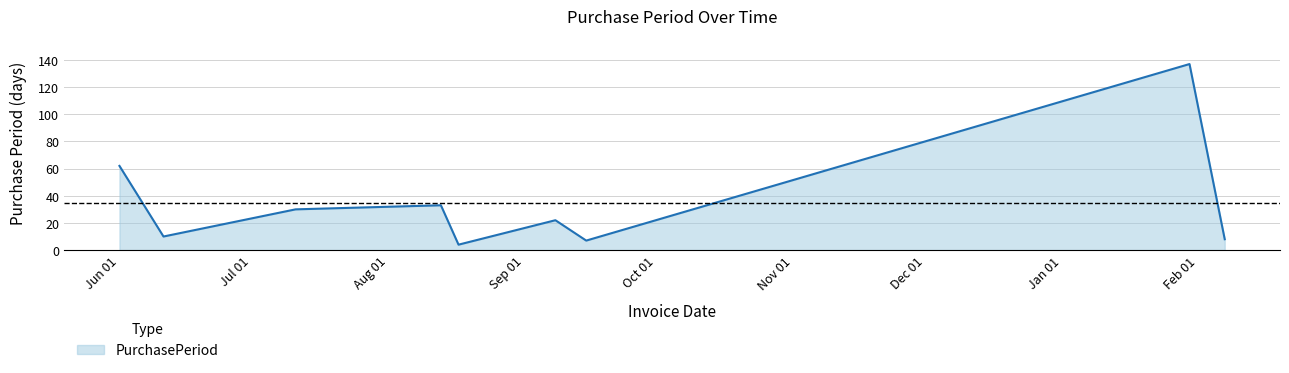

What is the smallest value displayed?

4